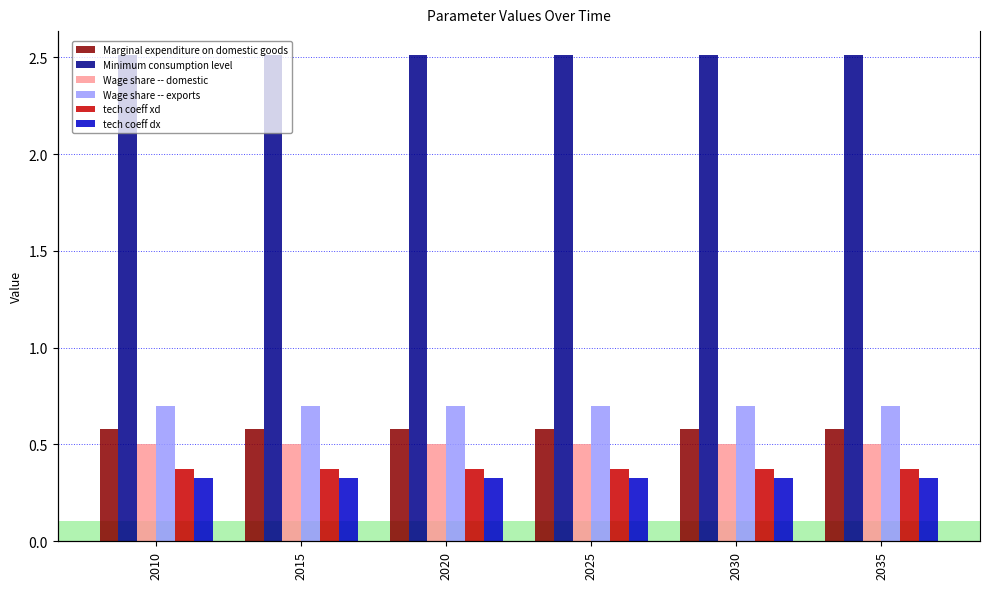

What are all the series names shown in the legend?

Marginal expenditure on domestic goods, Minimum consumption level, Wage share -- domestic, Wage share -- exports, tech coeff xd, tech coeff dx